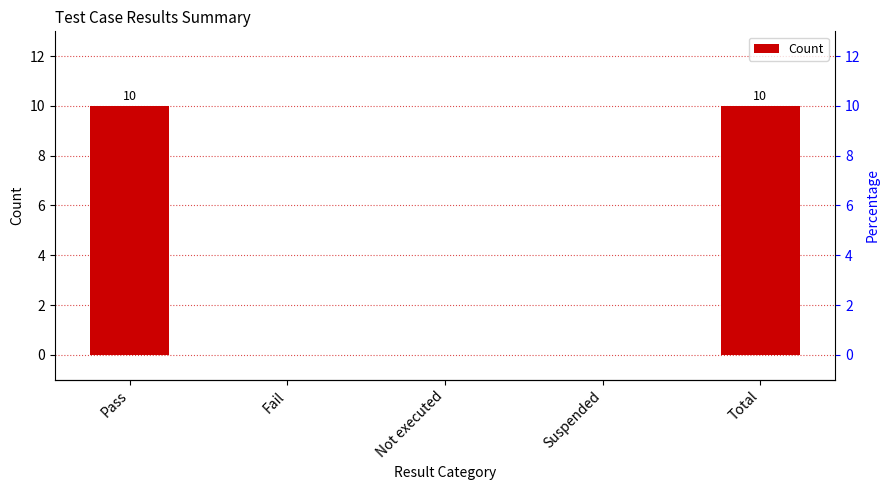

Rank the categories by value from highest to lowest.

Pass, Total, Fail, Not executed, Suspended